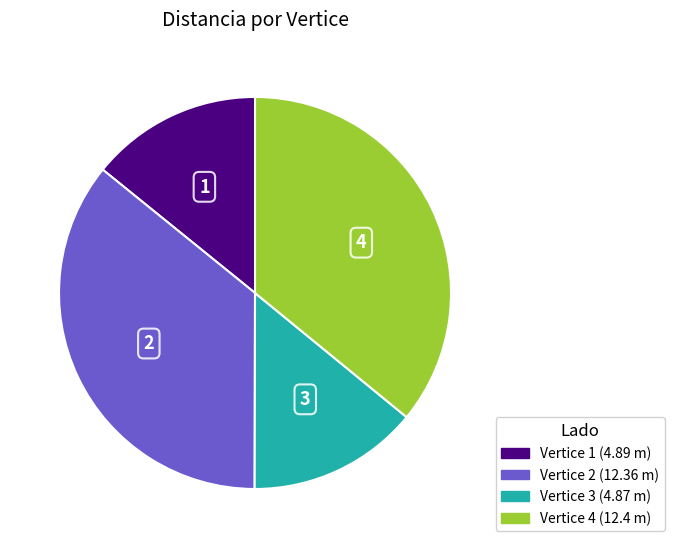

Is there any slice that represents more than half of the pie?

No